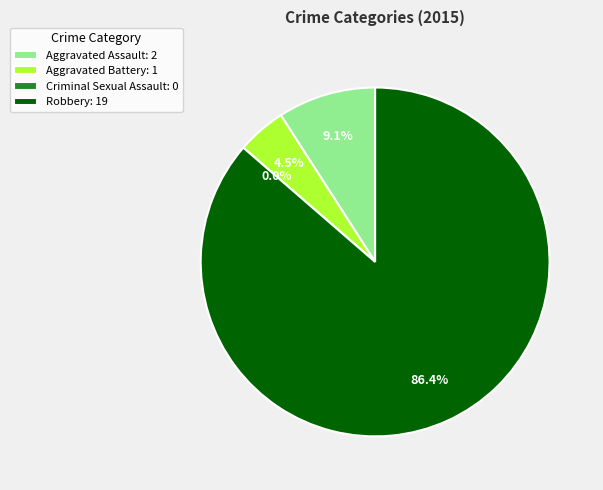

What percentage do Aggravated Assault and Criminal Sexual Assault together represent?

9.1%